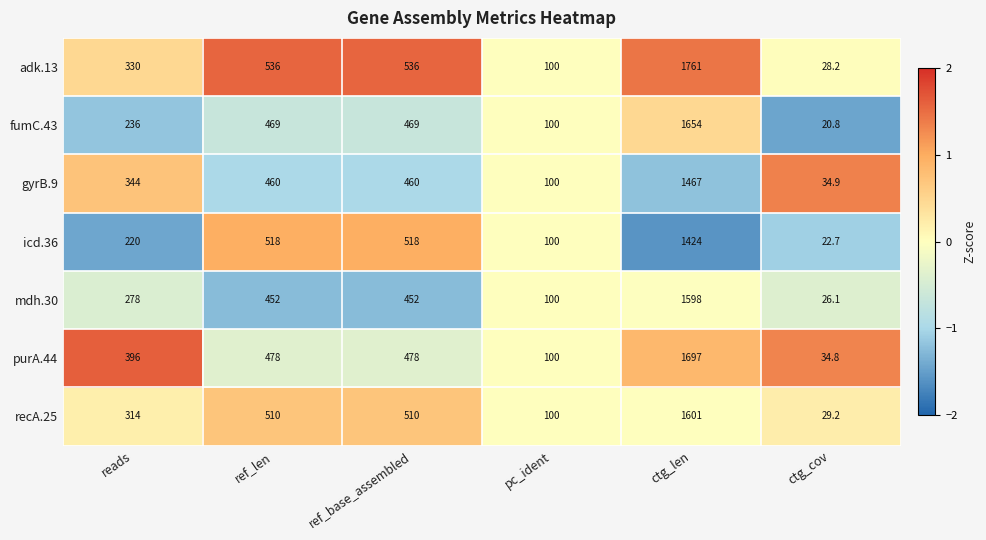

What value does the mdh.30 series have at reads?

278.0